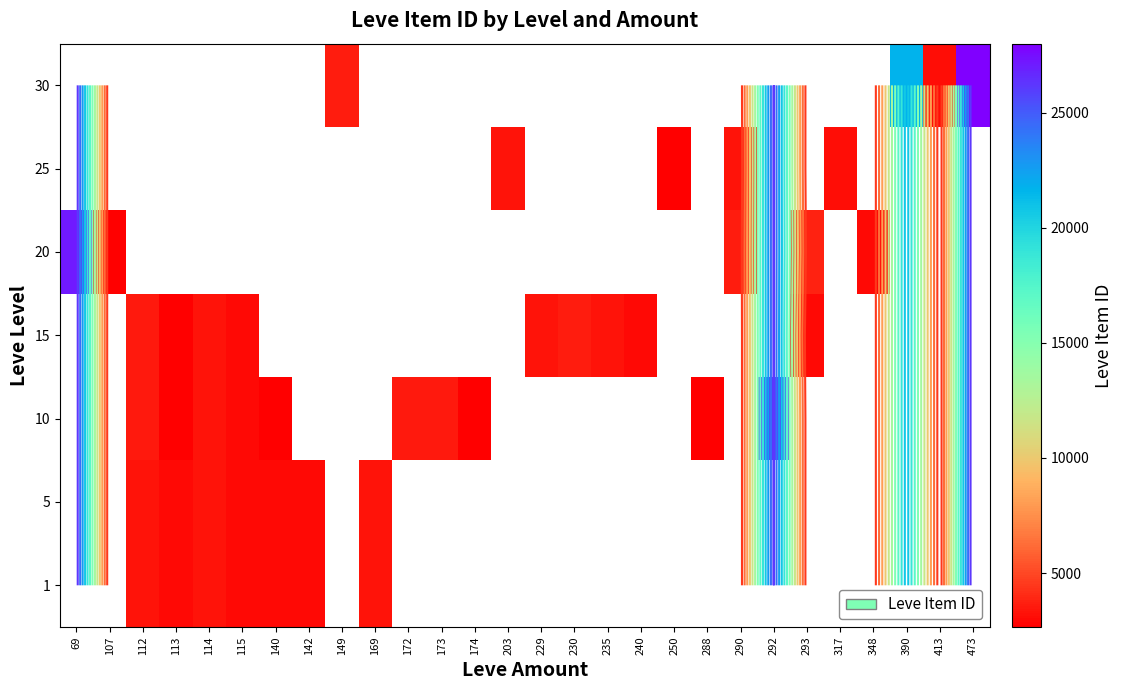

At which label does 5 reach its minimum?

69